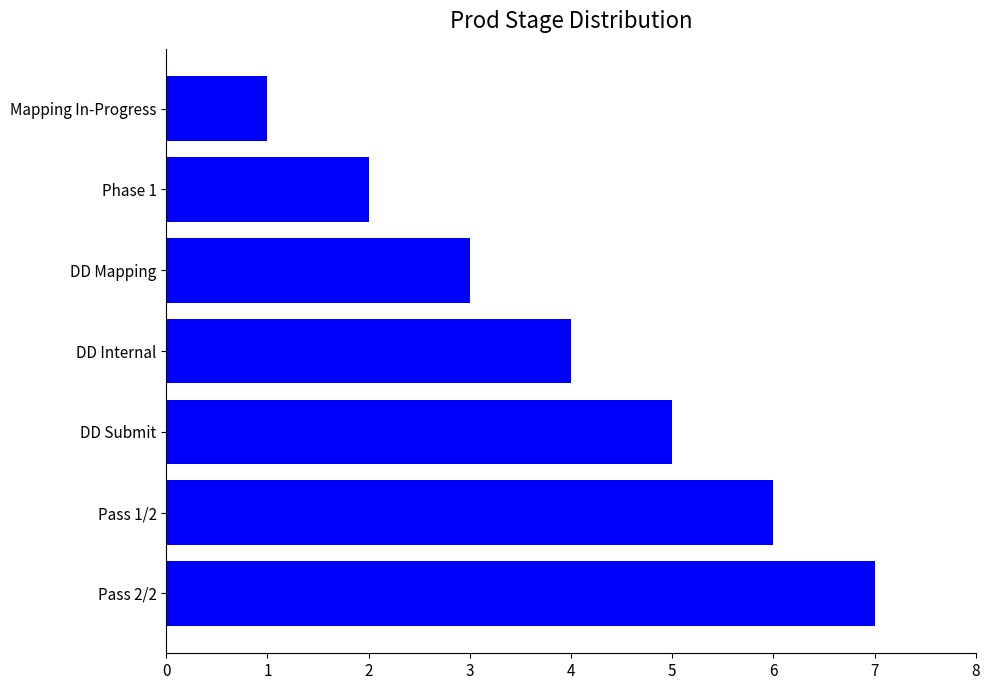

Count the number of data series in this chart.

1